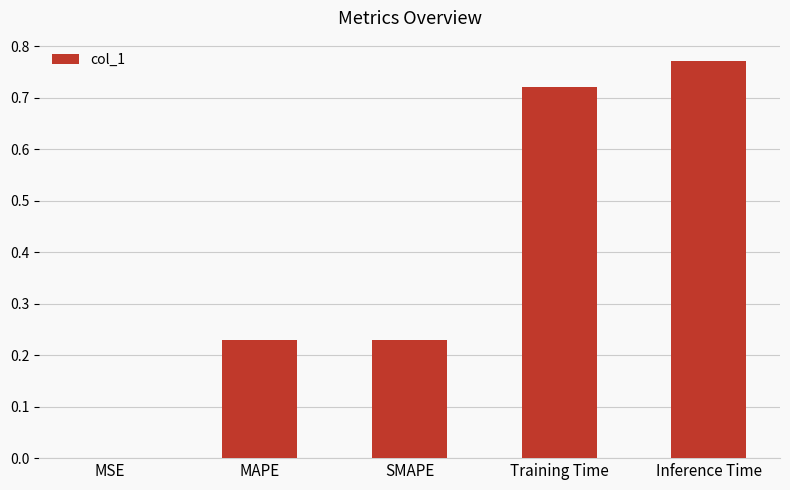

Which has a higher value, Training Time or SMAPE?

Training Time